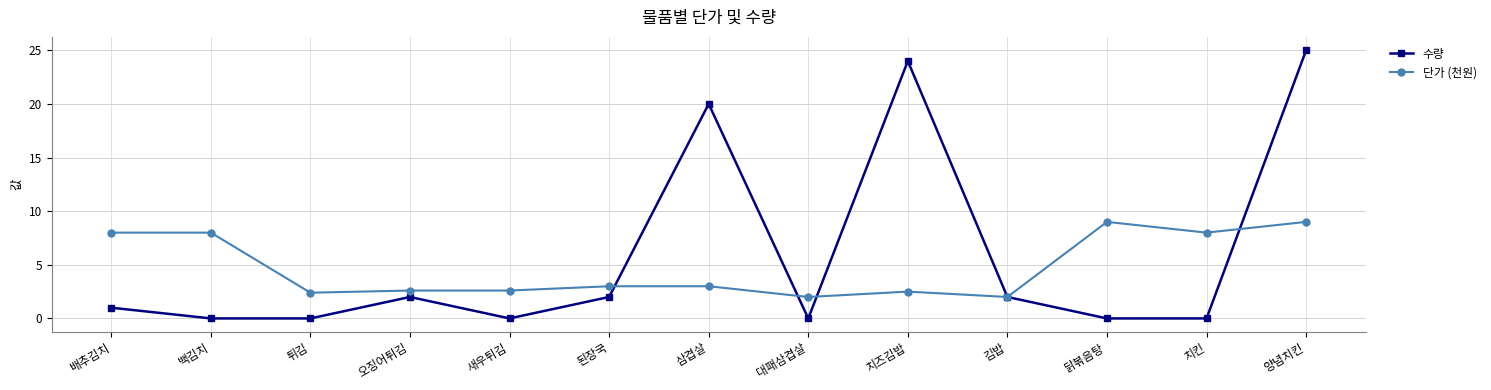

The value of 수량 at 오징어튀김 is 2.0. True or false?

True